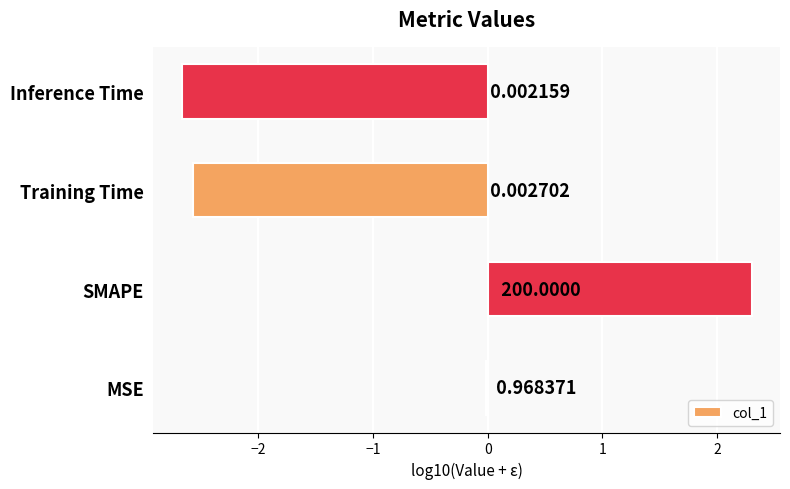

Which category has the highest value across all series?

SMAPE